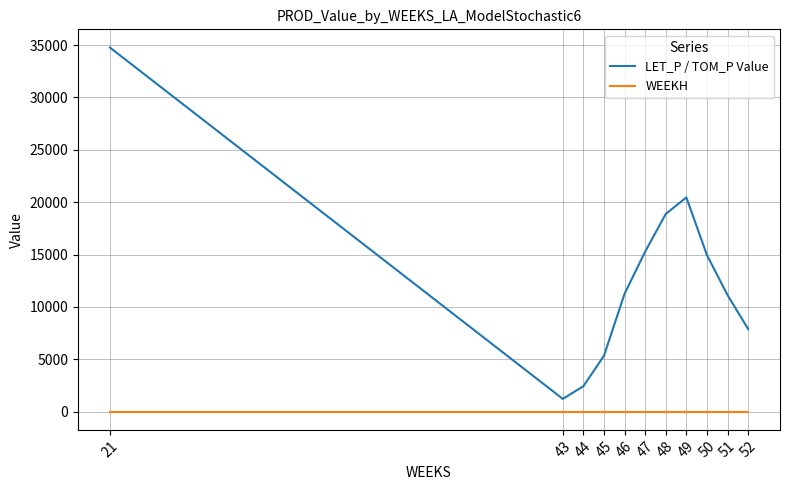

Rank the series by their average value, from highest to lowest.

LET_P / TOM_P Value, WEEKH